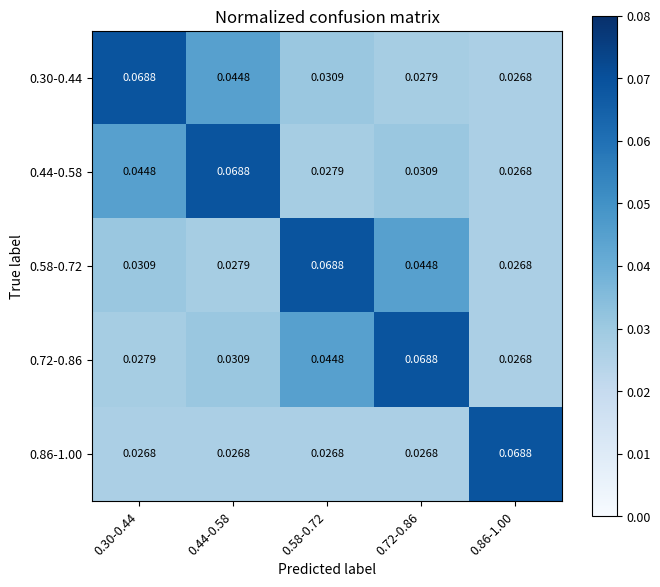

Is the value of 0.58-0.72 at 0.86-1.00 greater than the value of 0.72-0.86 at 0.30-0.44?

No